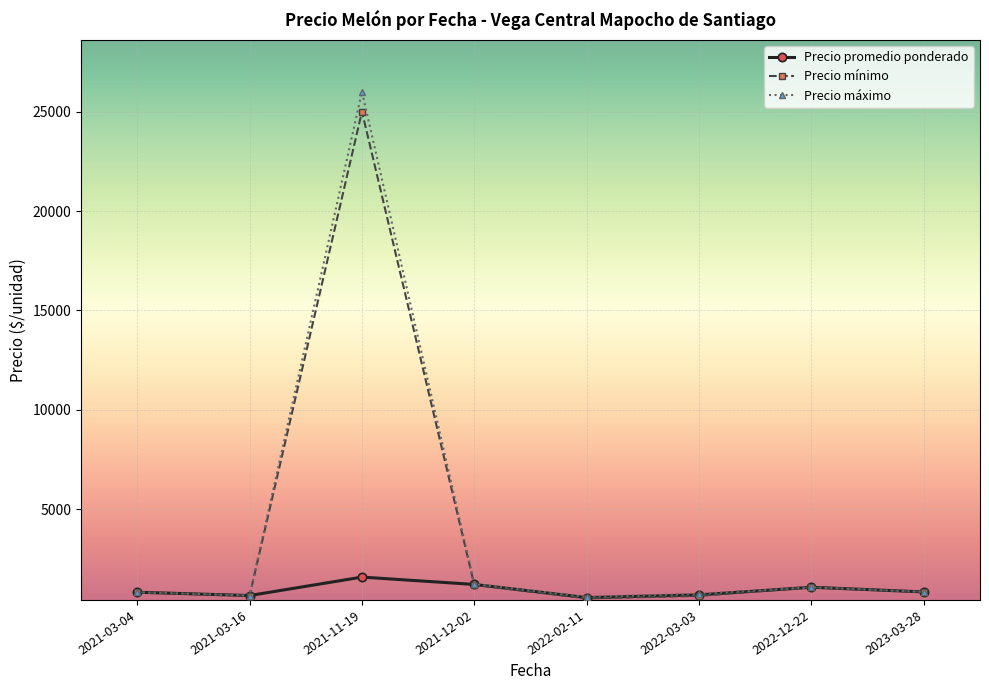

What is the label of the 4th point from the right?

2022-02-11